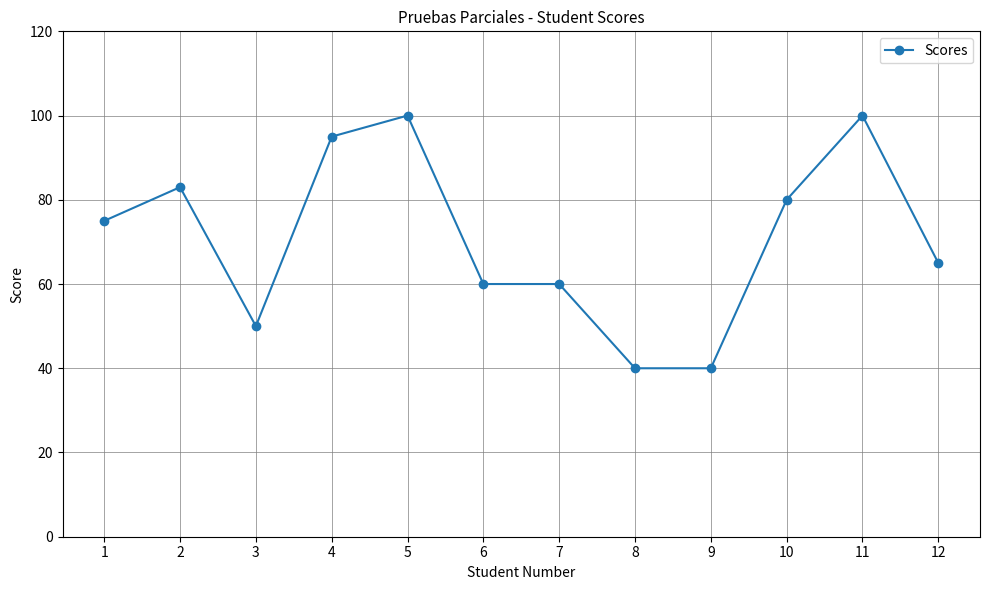

The chart shows a value of 60 at 7. True or false?

True